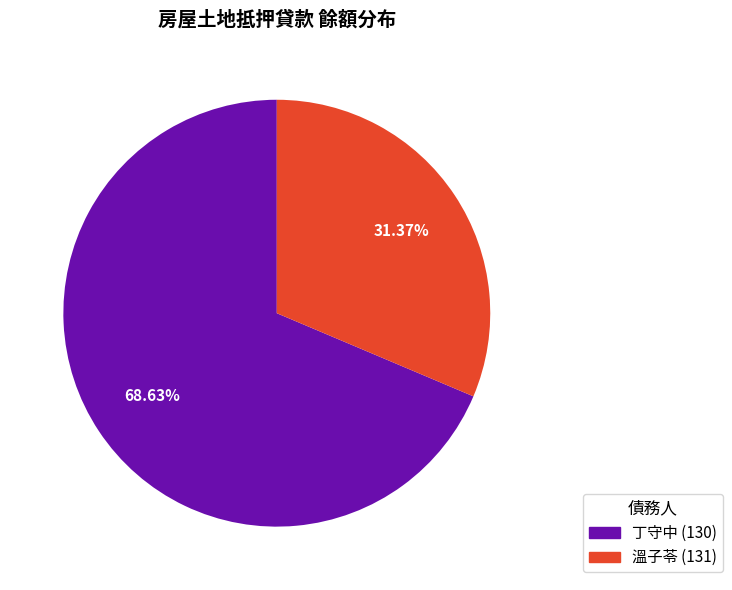

To the nearest percent, what is the average slice percentage?

50%